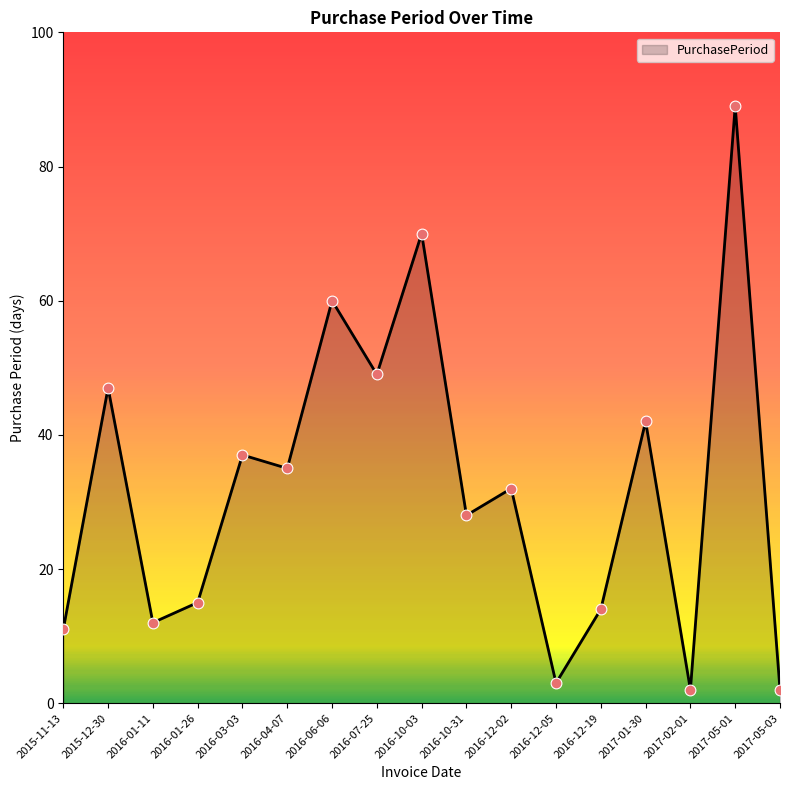

Between 2016-10-03 and 2016-07-25, which is larger?

2016-10-03